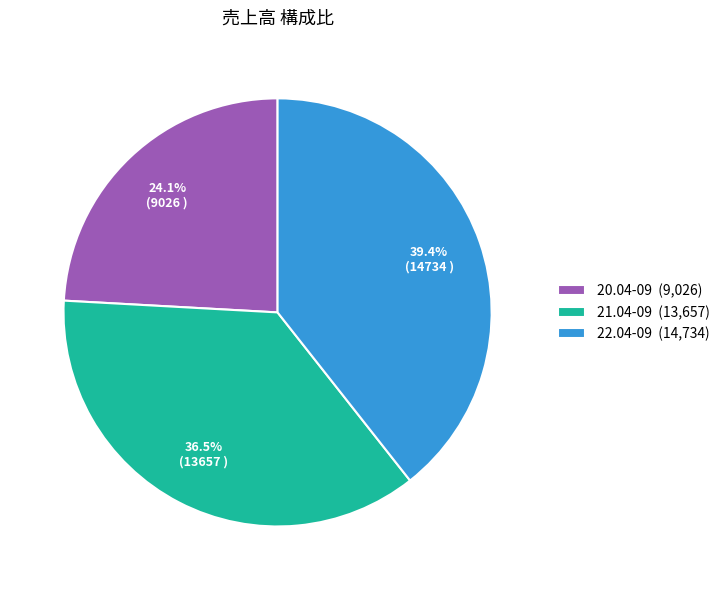

To the nearest percent, what portion does 22.04-09 represent?

39%